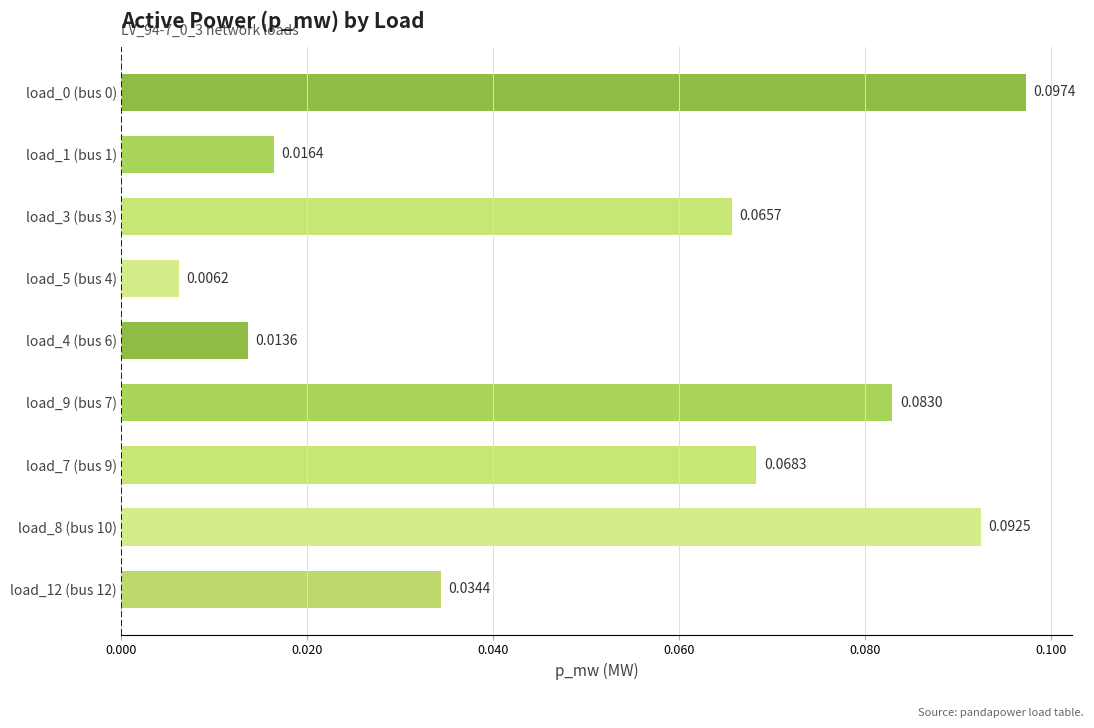

What is the sum of all values?

0.5